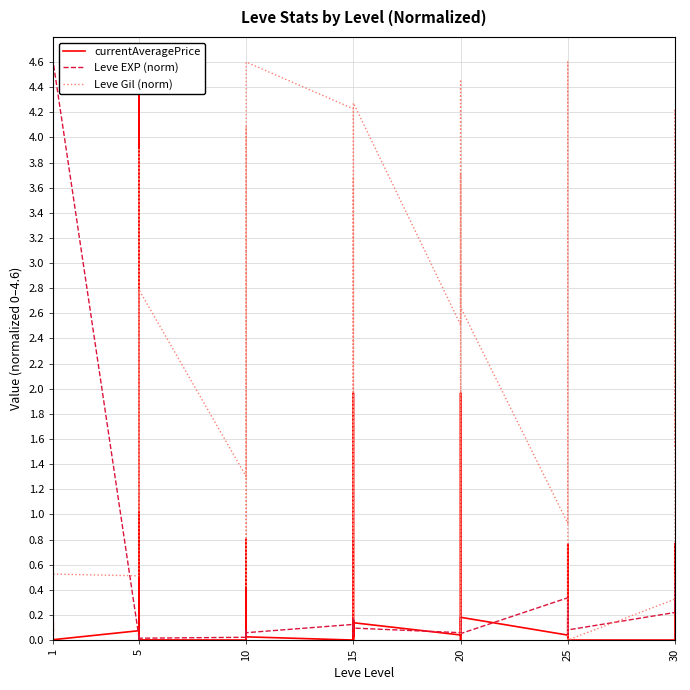

What is the label of the 21st point from the left?

20